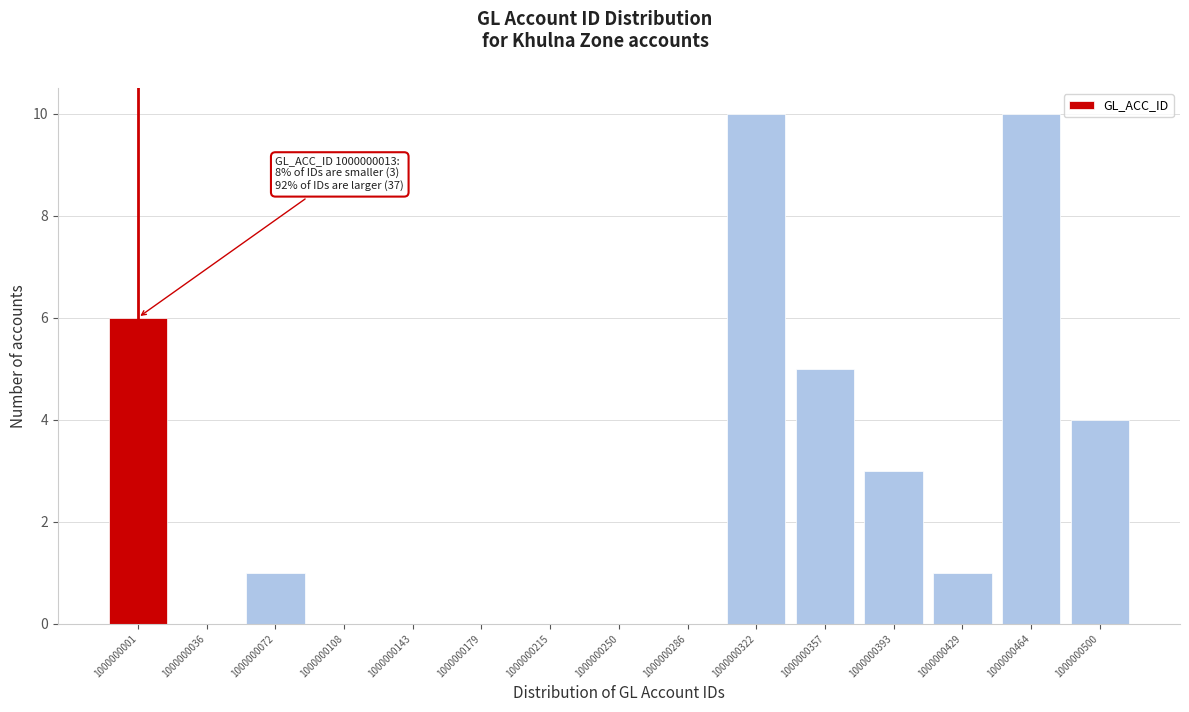

Reading right to left, what are all the values shown in this chart?

1000000500=4	1000000464=10	1000000429=1	1000000393=3	1000000357=5	1000000322=10	1000000286=0	1000000250=0	1000000215=0	1000000179=0	1000000143=0	1000000108=0	1000000072=1	1000000036=0	1000000001=6